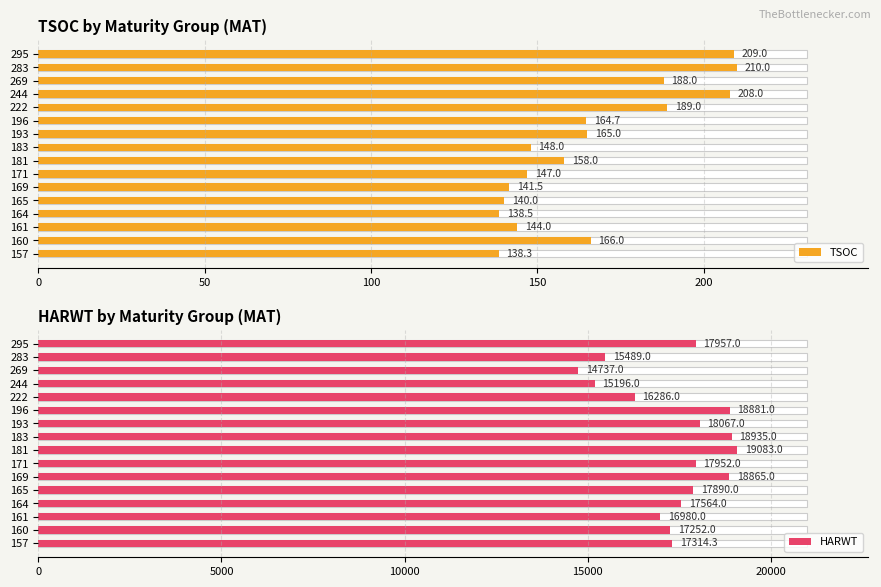

What are all the series names shown in the legend?

TSOC, HARWT